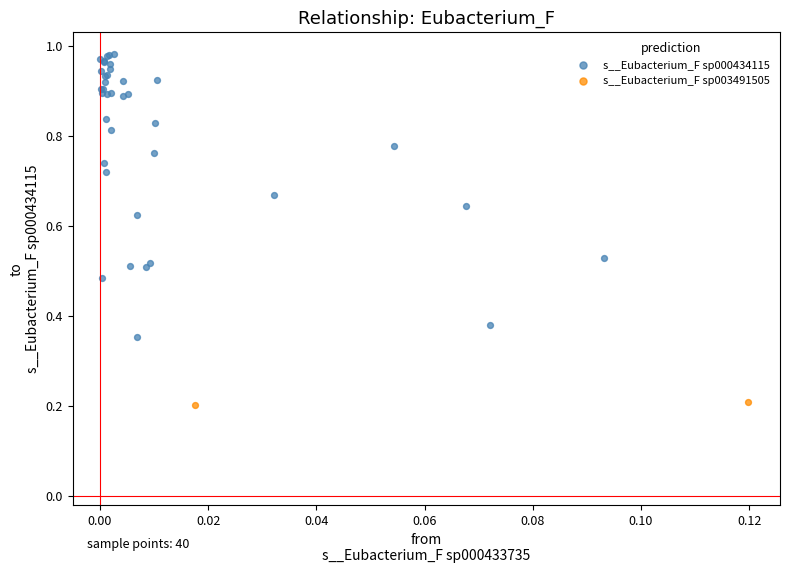

What are all the series names shown in the legend?

s__Eubacterium_F sp000434115, s__Eubacterium_F sp003491505